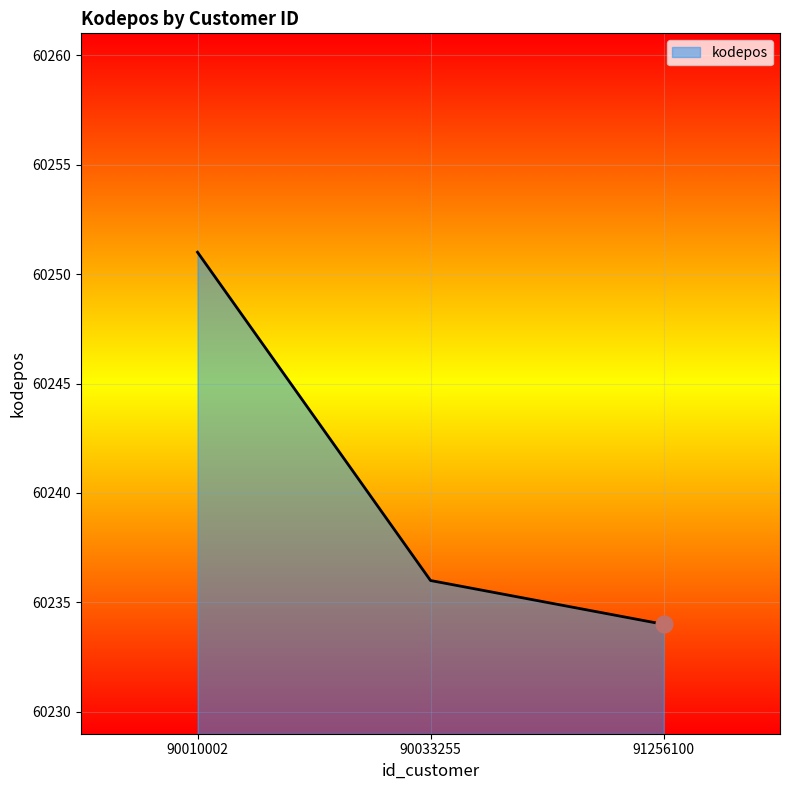

Where does the data first go above 60236?

90010002